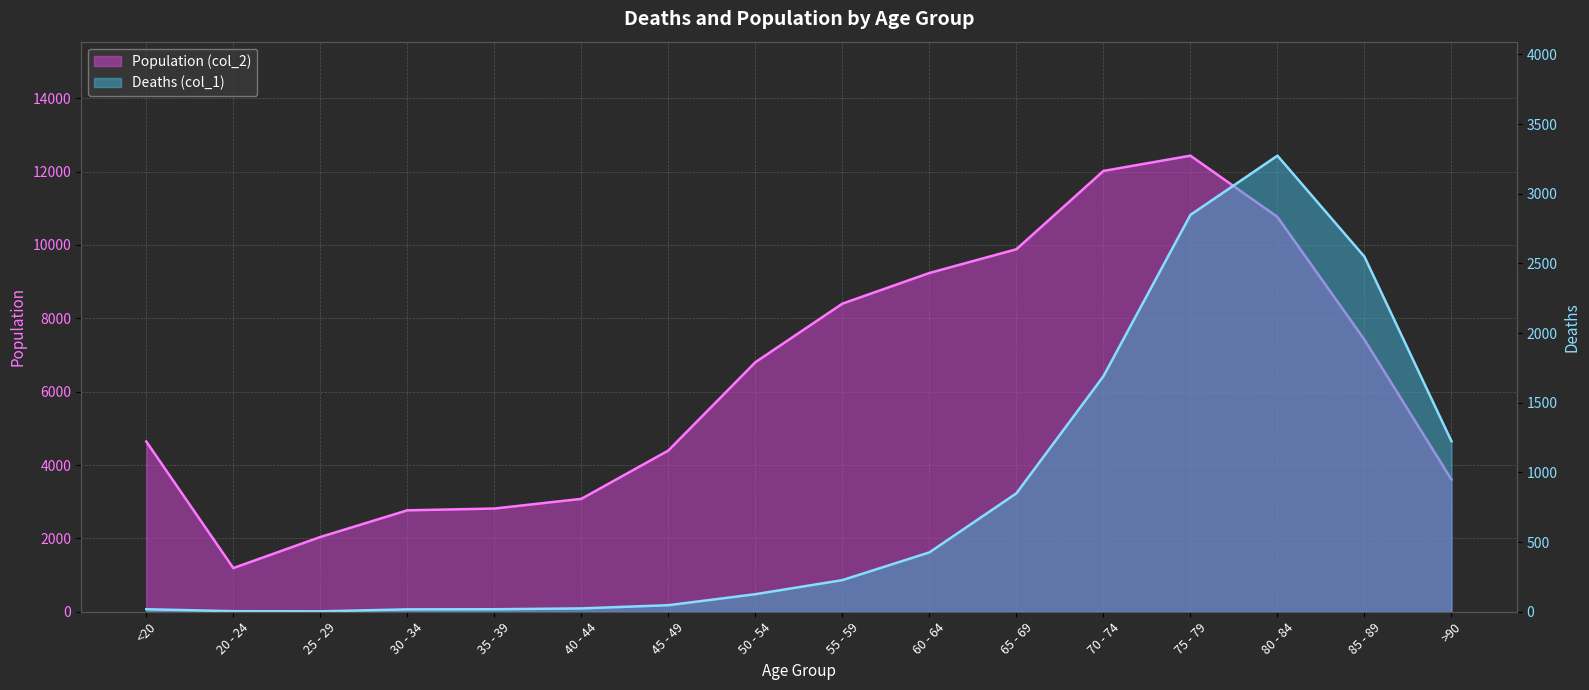

Reading left to right, transcribe all the data shown in this chart.

Deaths (col_1): <20=18	20 - 24=4	25 - 29=3	30 - 34=17	35 - 39=18	40 - 44=24	45 - 49=47	50 - 54=126	55 - 59=227	60 - 64=426	65 - 69=850	70 - 74=1690	75 - 79=2848	80 - 84=3273	85 - 89=2548	>90=1224
Population (col_2): <20=4641	20 - 24=1191	25 - 29=2038	30 - 34=2765	35 - 39=2814	40 - 44=3078	45 - 49=4396	50 - 54=6803	55 - 59=8400	60 - 64=9236	65 - 69=9883	70 - 74=12018	75 - 79=12434	80 - 84=10764	85 - 89=7417	>90=3604